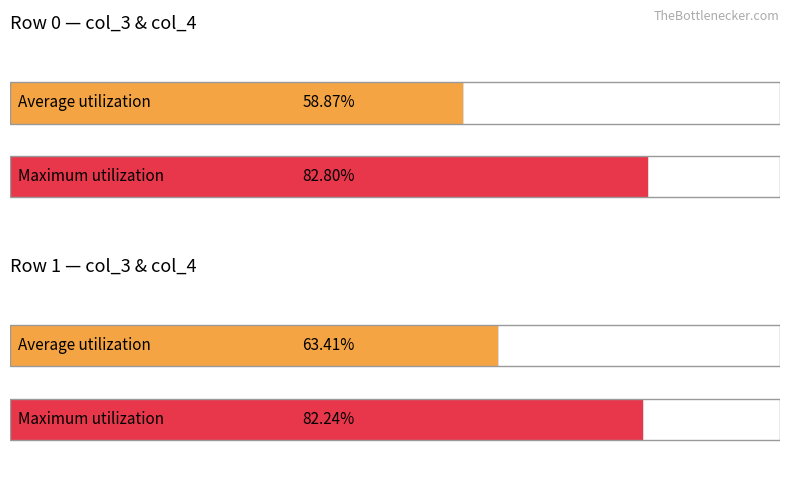

What is the average value of the col_3 series?

0.6